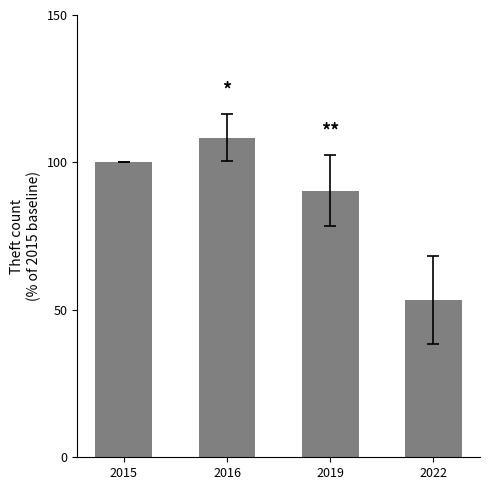

Between 2019 and 2016, which is larger?

2016